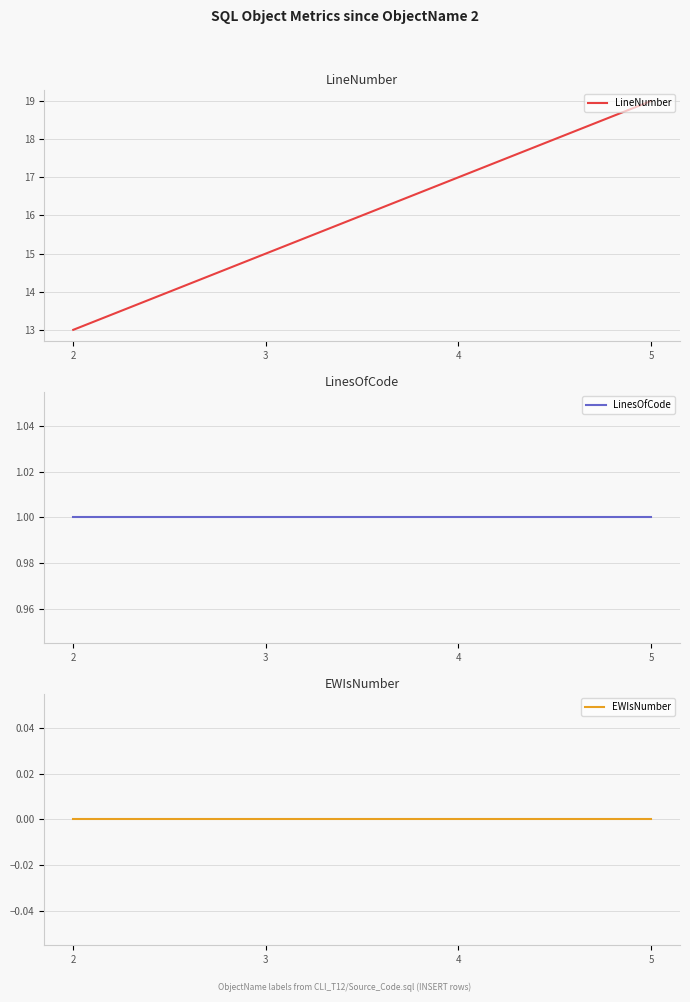

How many lines are shown in the chart?

3